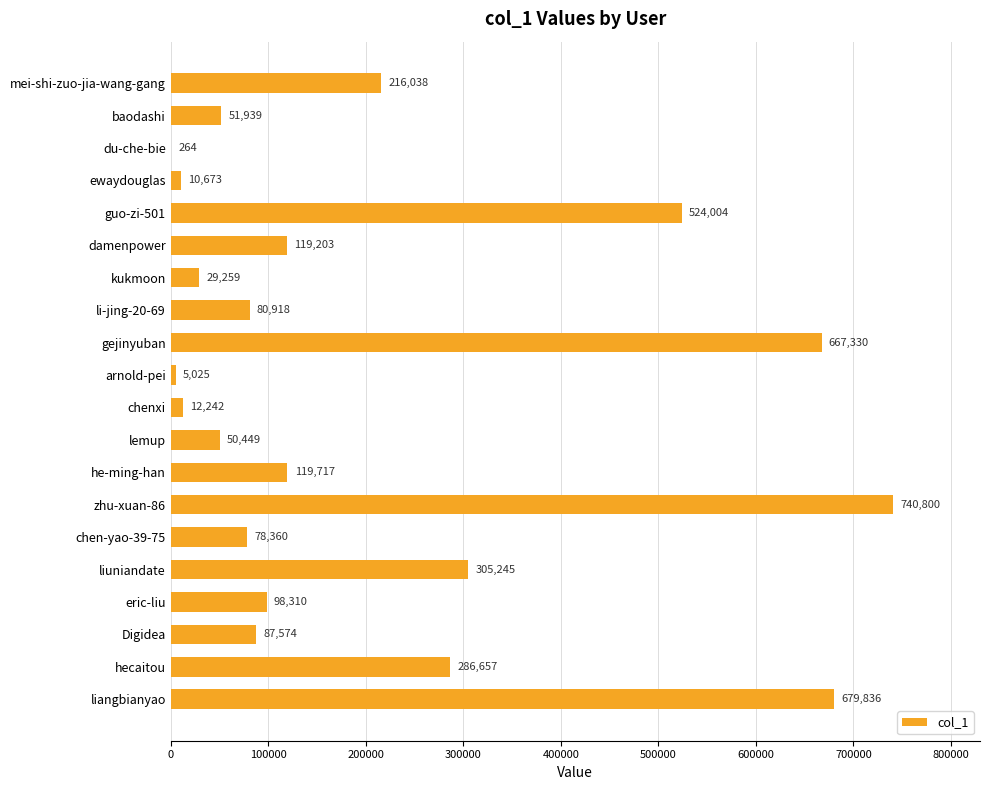

Does the chart contain stacked bars?

No